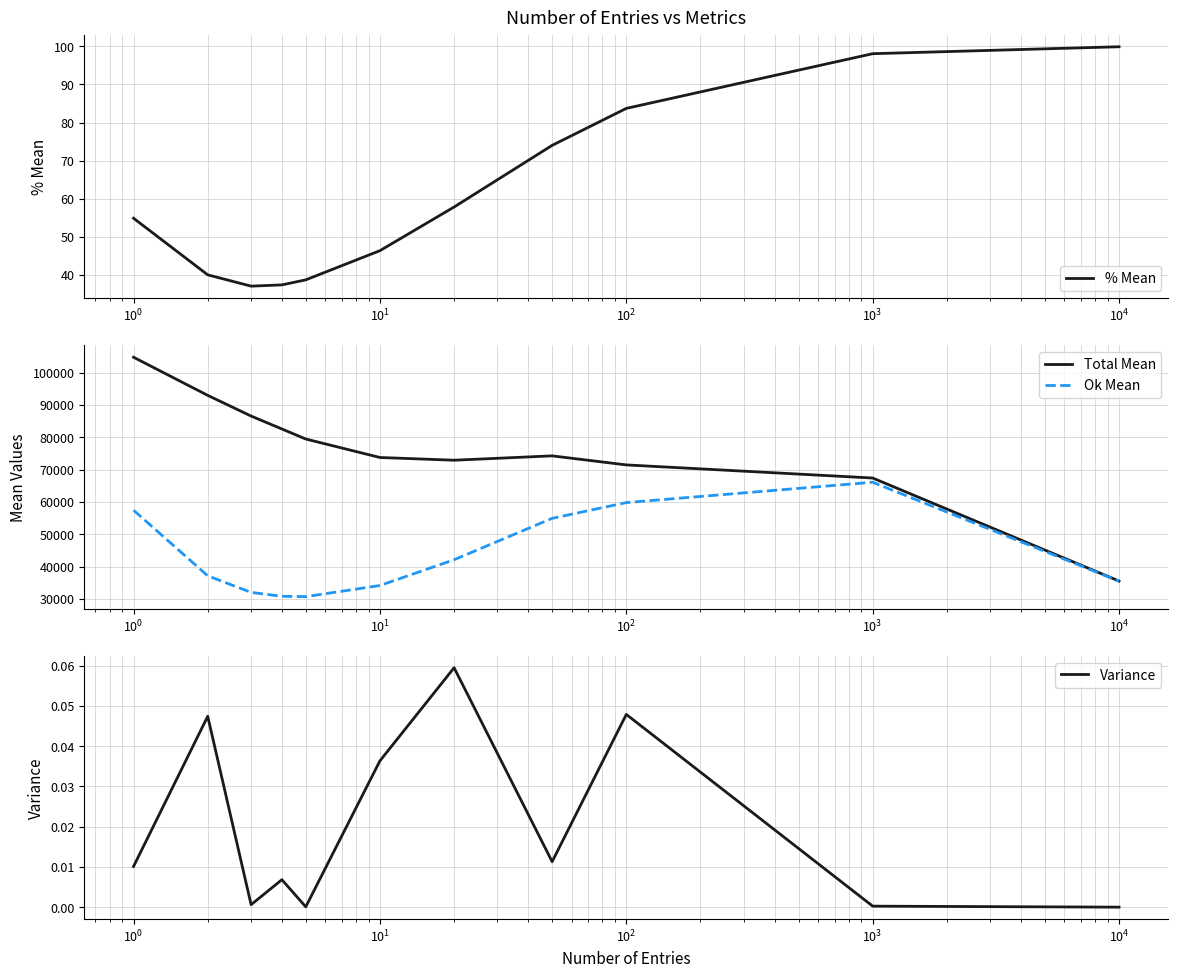

What is the lowest value of the Total Mean series?

35555.4